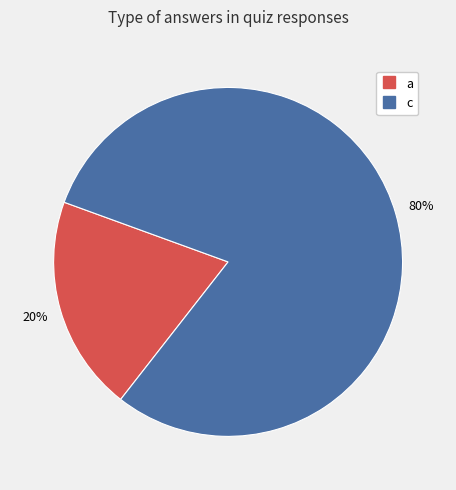

Which has a higher value, c or a?

c